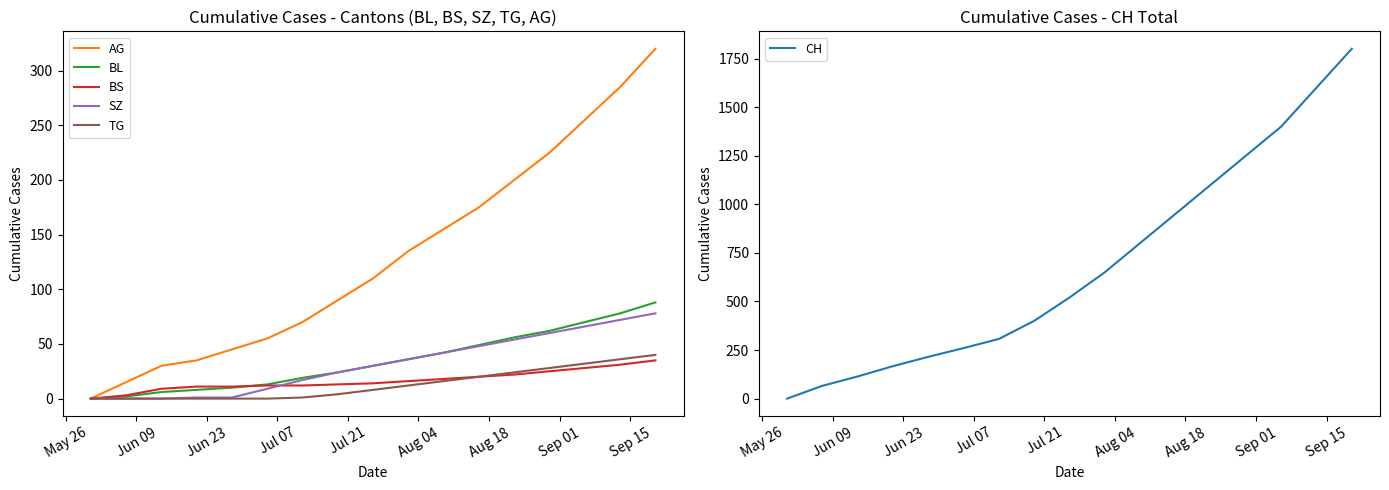

True or false: AG and CH cross at least once.

False